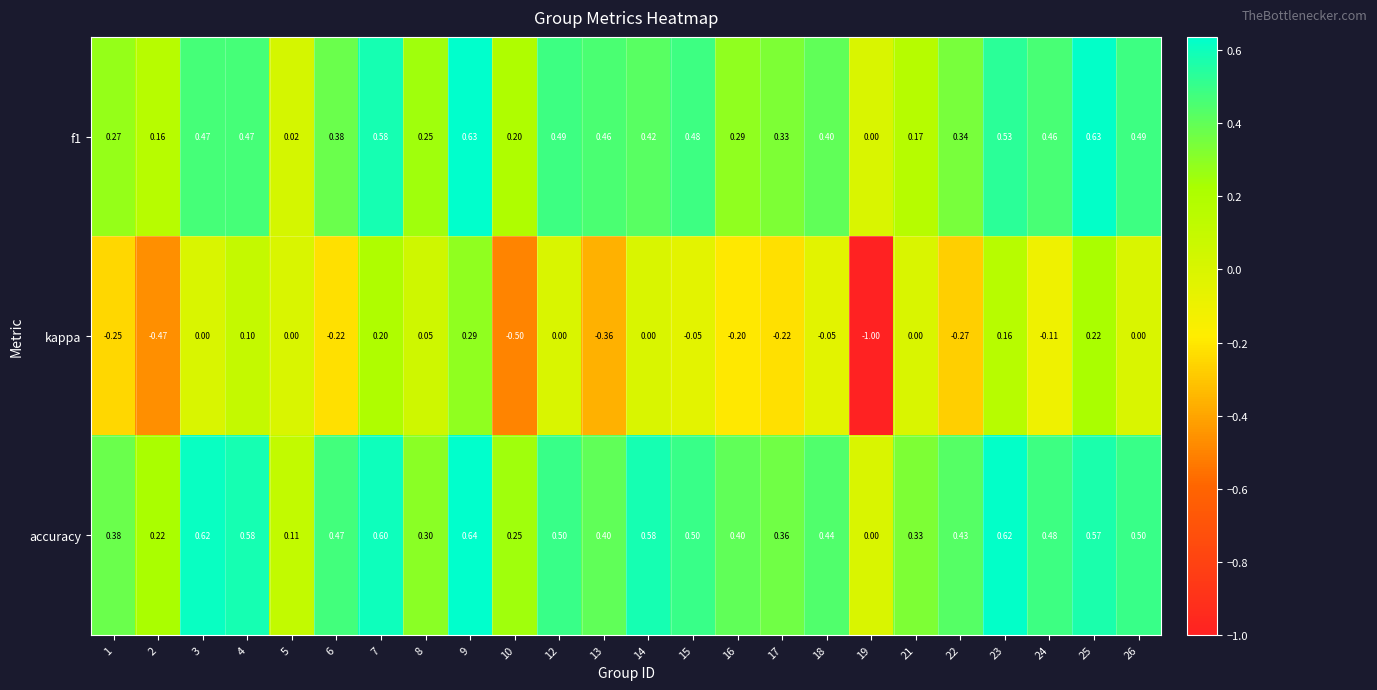

Which series changed the most between 22 and 23?

kappa